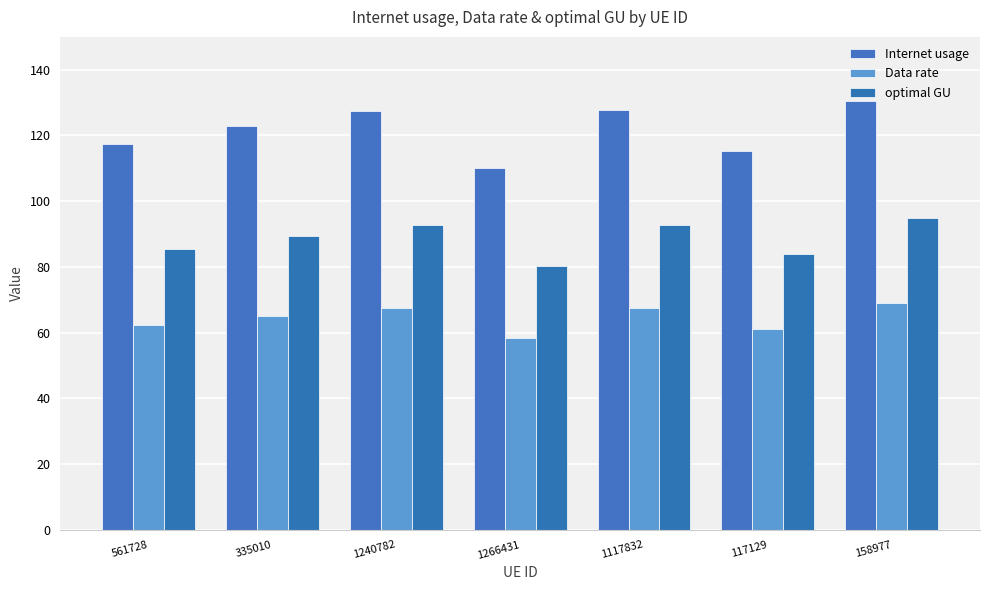

Is it true that optimal GU equals 27.7 at 1266431?

False